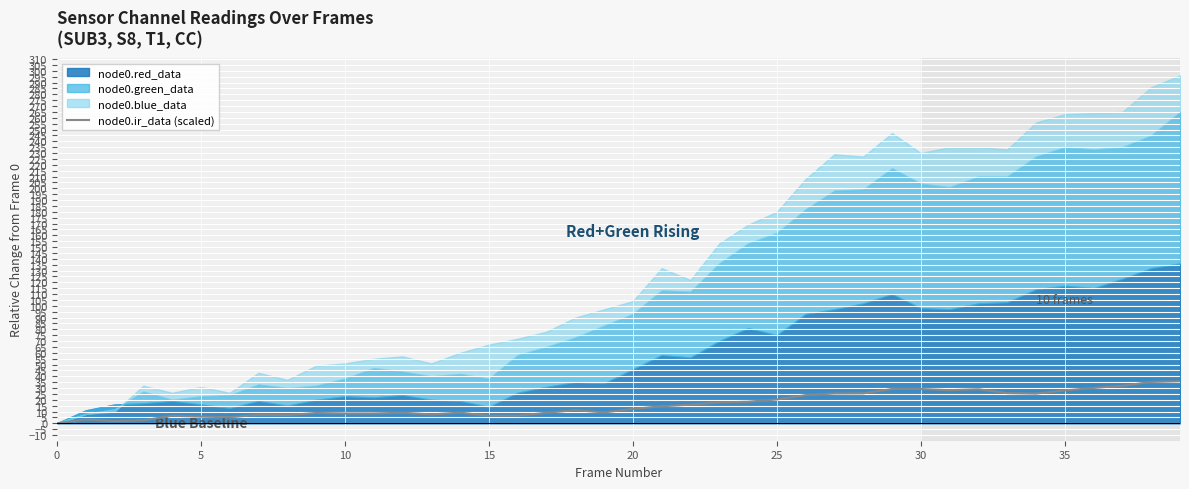

How many data points are above 12?

20